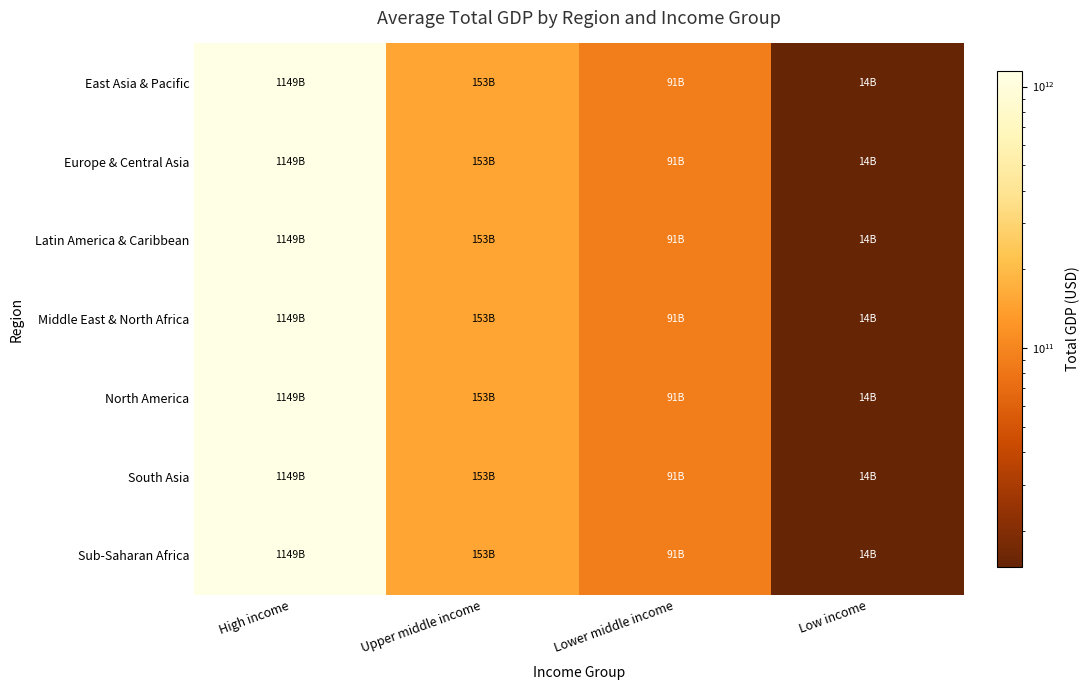

Reading right to left, transcribe all the data shown in this chart.

East Asia & Pacific: Low income=14468281927.1	Lower middle income=91134270748.9	Upper middle income=152951047706.3	High income=1149102923846.4
Europe & Central Asia: Low income=14468281927.1	Lower middle income=91134270748.9	Upper middle income=152951047706.3	High income=1149102923846.4
Latin America & Caribbean: Low income=14468281927.1	Lower middle income=91134270748.9	Upper middle income=152951047706.3	High income=1149102923846.4
Middle East & North Africa: Low income=14468281927.1	Lower middle income=91134270748.9	Upper middle income=152951047706.3	High income=1149102923846.4
North America: Low income=14468281927.1	Lower middle income=91134270748.9	Upper middle income=152951047706.3	High income=1149102923846.4
South Asia: Low income=14468281927.1	Lower middle income=91134270748.9	Upper middle income=152951047706.3	High income=1149102923846.4
Sub-Saharan Africa: Low income=14468281927.1	Lower middle income=91134270748.9	Upper middle income=152951047706.3	High income=1149102923846.4